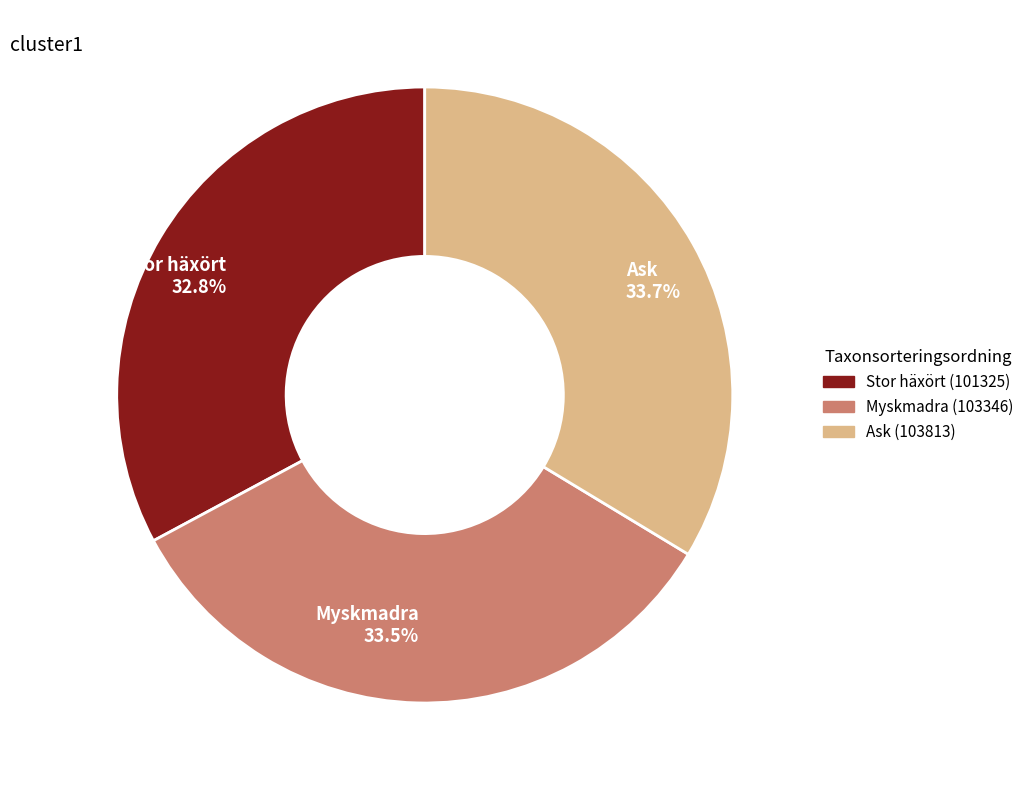

Which slice is the smallest?

Stor häxört 32.8%